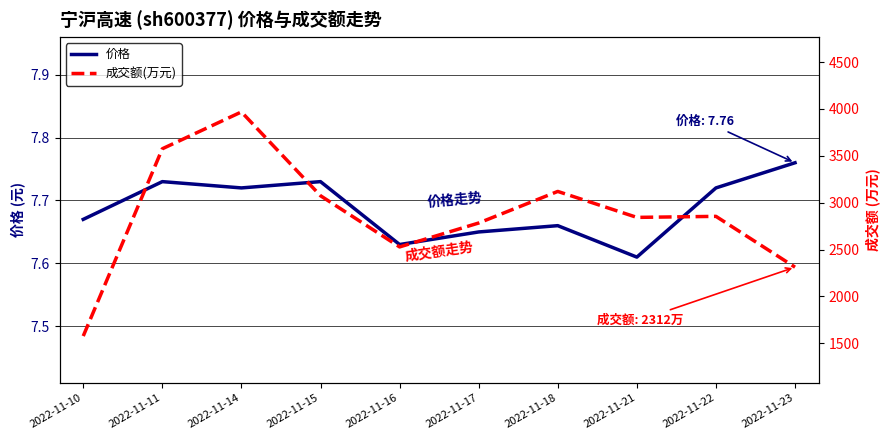

The value of 成交额(万元) at 2022-11-23 is 3897.6. True or false?

False